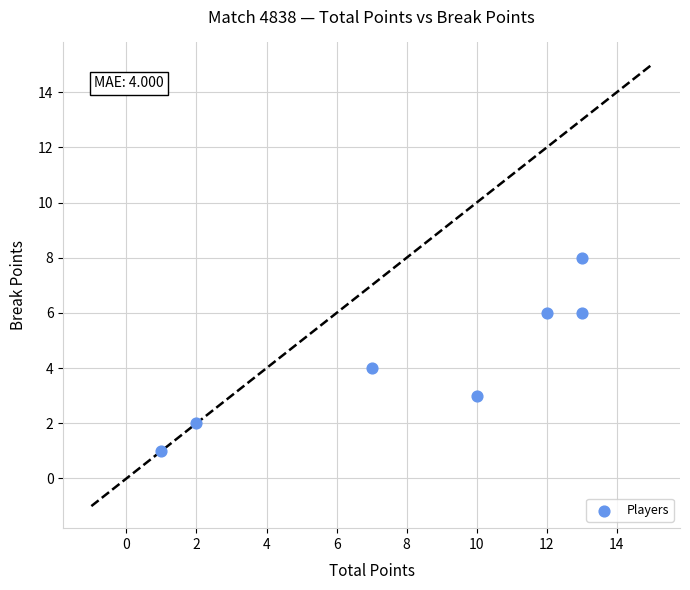

What is the range of Y values (max minus min)?

7